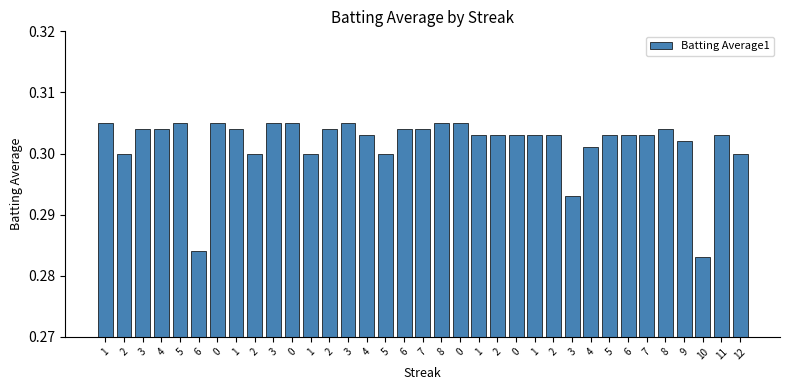

Count the number of data series in this chart.

1